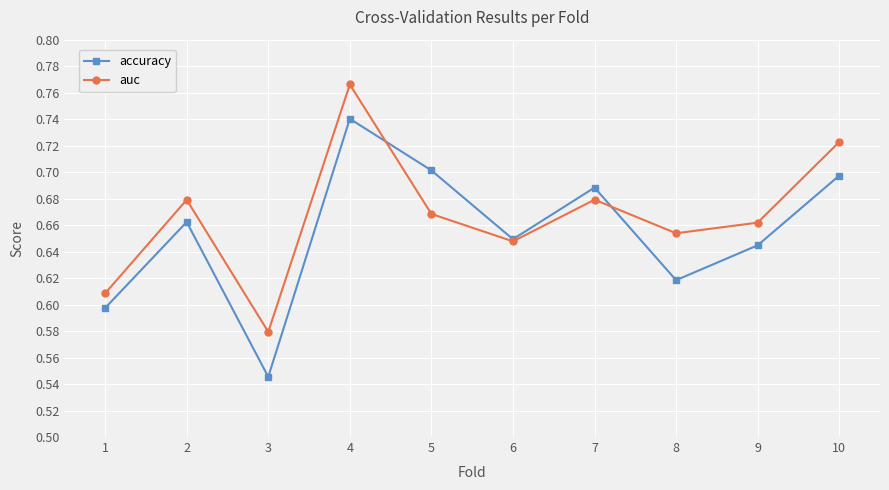

How many auc values are between 0 and 1?

10